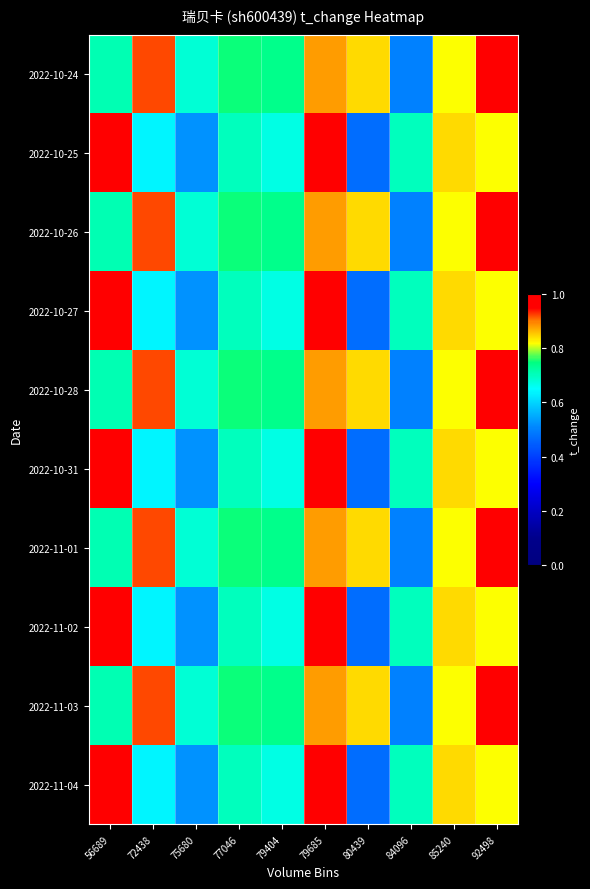

Reading right to left, what are all the values shown in this chart?

2022-10-24: 92498=1.0	85240=0.8	84096=0.5	80439=0.8	79685=0.9	79404=0.7	77046=0.8	75680=0.7	72438=0.9	56689=0.7
2022-10-25: 92498=0.8	85240=0.8	84096=0.7	80439=0.5	79685=1.0	79404=0.7	77046=0.7	75680=0.5	72438=0.6	56689=1.0
2022-10-26: 92498=1.0	85240=0.8	84096=0.5	80439=0.8	79685=0.9	79404=0.7	77046=0.8	75680=0.7	72438=0.9	56689=0.7
2022-10-27: 92498=0.8	85240=0.8	84096=0.7	80439=0.5	79685=1.0	79404=0.7	77046=0.7	75680=0.5	72438=0.6	56689=1.0
2022-10-28: 92498=1.0	85240=0.8	84096=0.5	80439=0.8	79685=0.9	79404=0.7	77046=0.8	75680=0.7	72438=0.9	56689=0.7
2022-10-31: 92498=0.8	85240=0.8	84096=0.7	80439=0.5	79685=1.0	79404=0.7	77046=0.7	75680=0.5	72438=0.6	56689=1.0
2022-11-01: 92498=1.0	85240=0.8	84096=0.5	80439=0.8	79685=0.9	79404=0.7	77046=0.8	75680=0.7	72438=0.9	56689=0.7
2022-11-02: 92498=0.8	85240=0.8	84096=0.7	80439=0.5	79685=1.0	79404=0.7	77046=0.7	75680=0.5	72438=0.6	56689=1.0
2022-11-03: 92498=1.0	85240=0.8	84096=0.5	80439=0.8	79685=0.9	79404=0.7	77046=0.8	75680=0.7	72438=0.9	56689=0.7
2022-11-04: 92498=0.8	85240=0.8	84096=0.7	80439=0.5	79685=1.0	79404=0.7	77046=0.7	75680=0.5	72438=0.6	56689=1.0